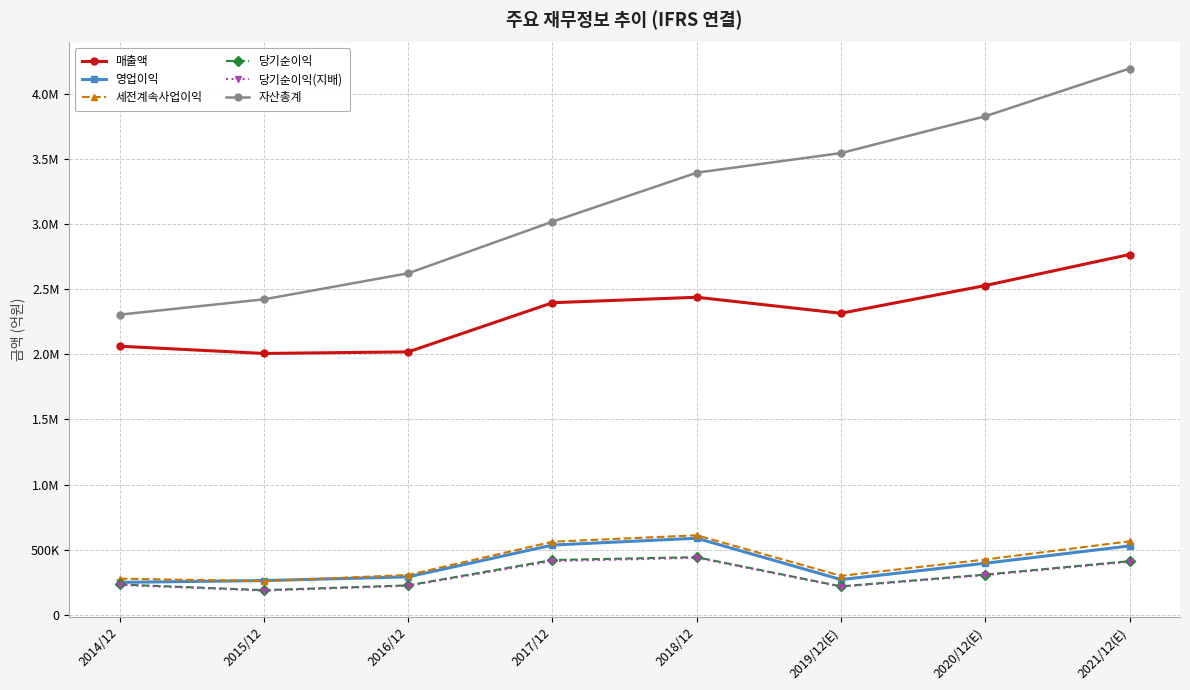

Between 2018/12 and 2021/12(E), which series saw the biggest shift?

자산총계